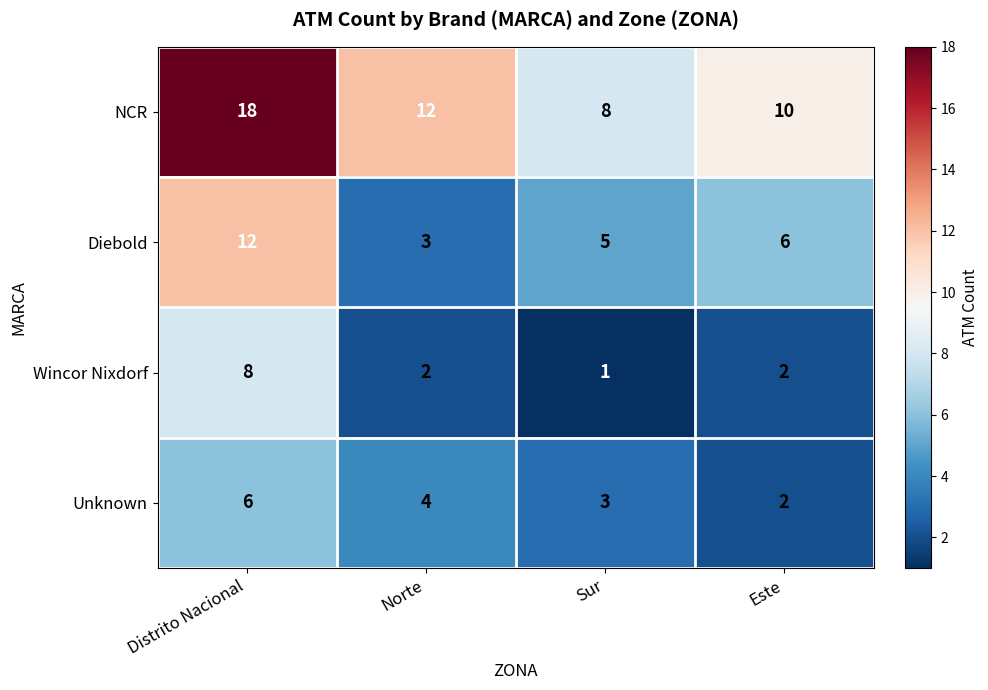

Reading right to left, list all the values displayed in this chart.

NCR: Este=10	Sur=8	Norte=12	Distrito Nacional=18
Diebold: Este=6	Sur=5	Norte=3	Distrito Nacional=12
Wincor Nixdorf: Este=2	Sur=1	Norte=2	Distrito Nacional=8
Unknown: Este=2	Sur=3	Norte=4	Distrito Nacional=6